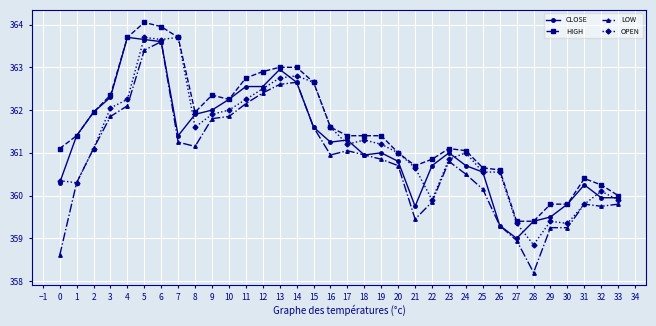

Which series has the widest spread of values?

LOW